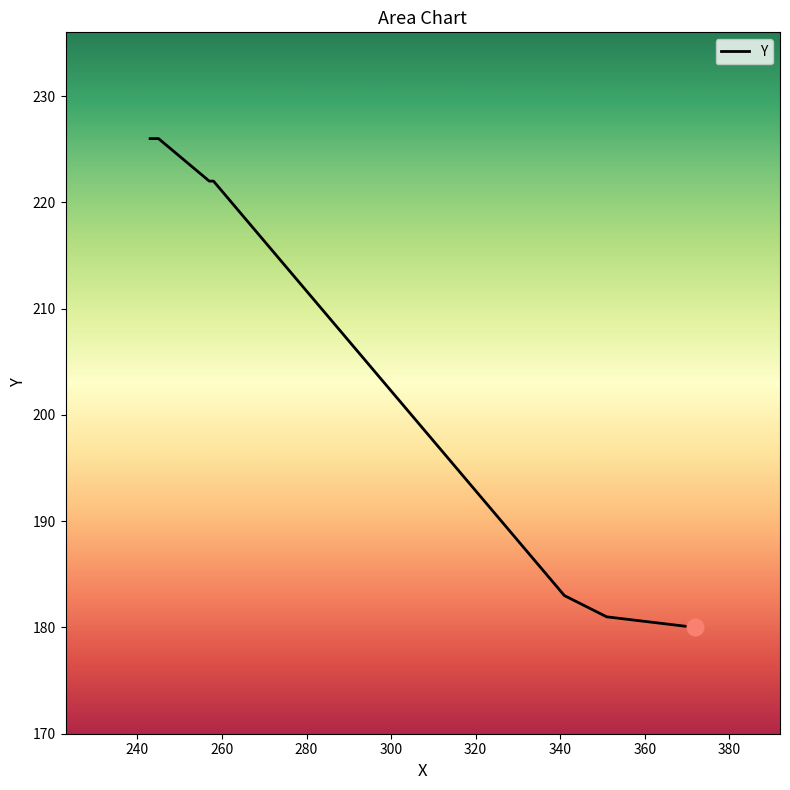

Count the number of data series in this chart.

1